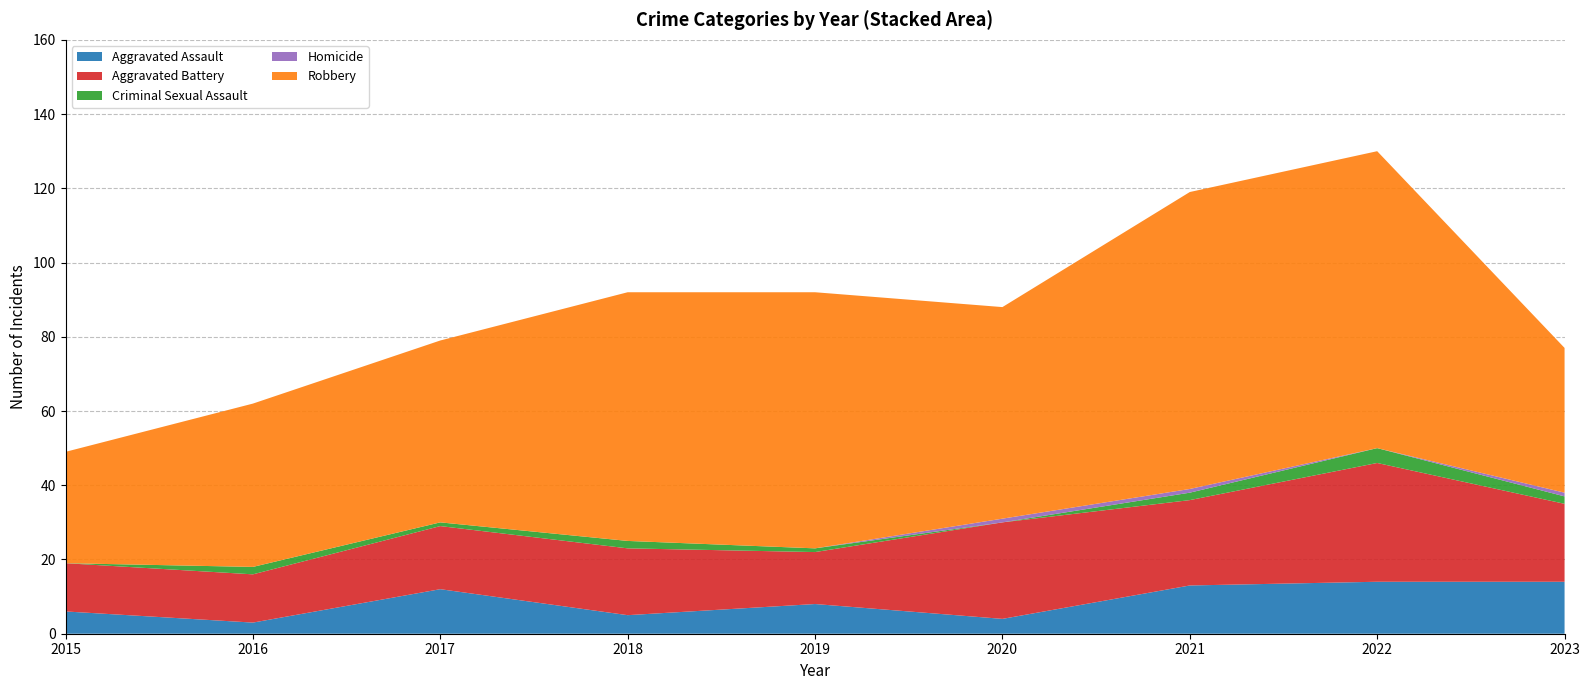

Reading right to left, extract all data points from this chart.

Aggravated Assault: 14	14	13	4	8	5	12	3	6
Aggravated Battery: 21	32	23	26	14	18	17	13	13
Criminal Sexual Assault: 2	4	2	0	1	2	1	2	0
Homicide: 1	0	1	1	0	0	0	0	0
Robbery: 39	80	80	57	69	67	49	44	30